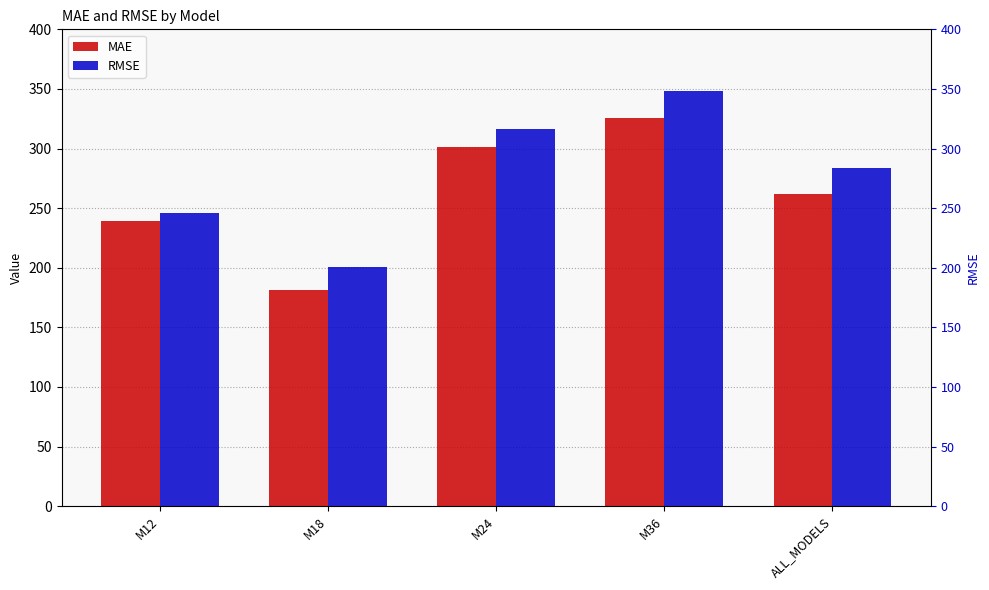

Is the value of MAE at M36 greater than the value of RMSE at ALL_MODELS?

Yes